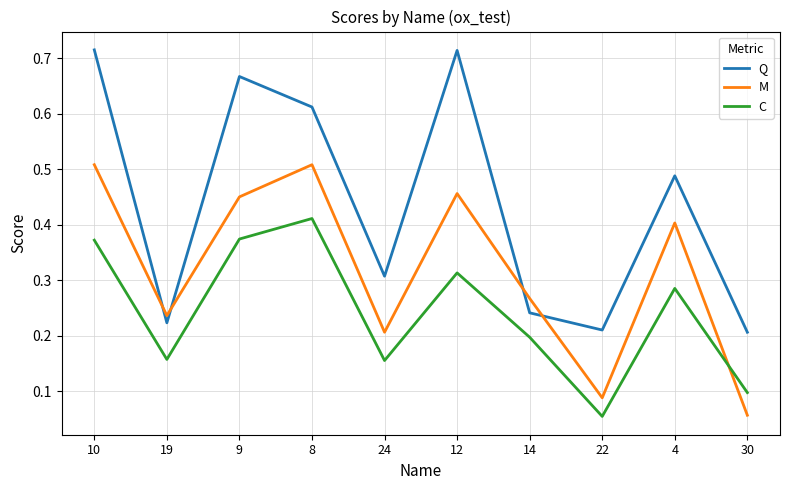

What position from the left is 22?

8